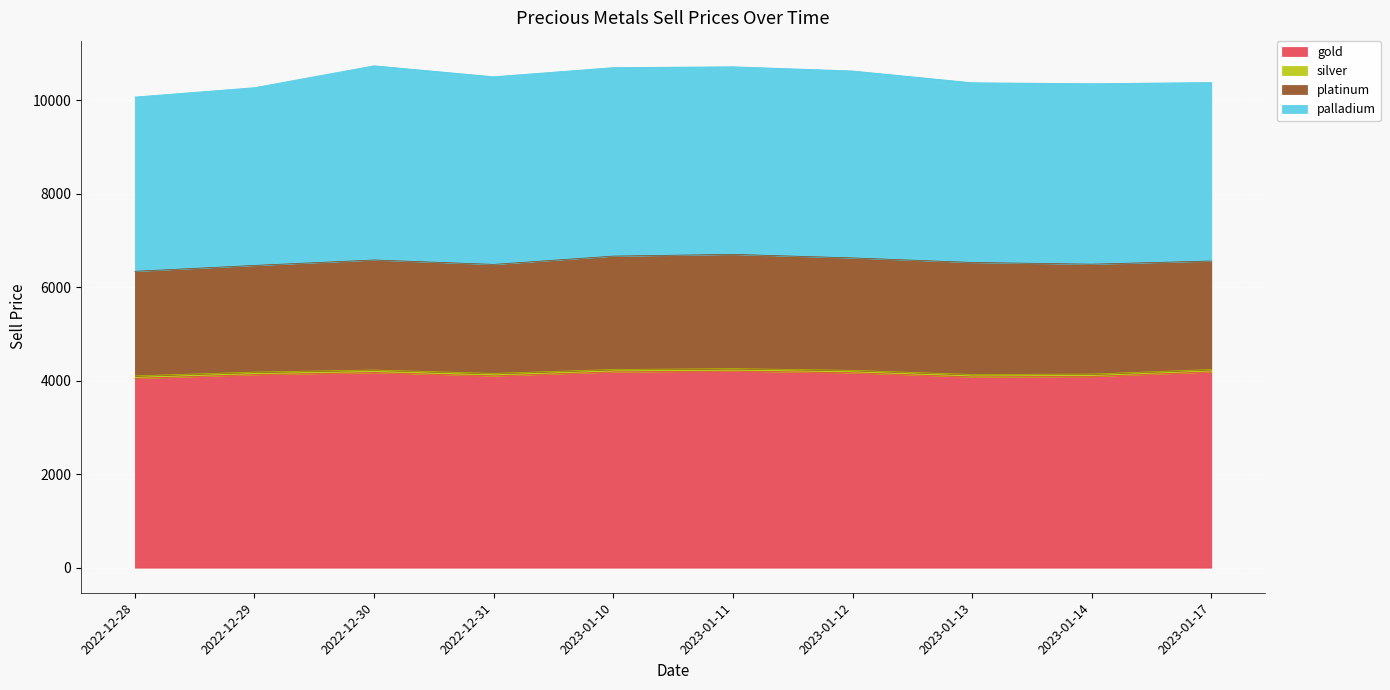

True or false: gold has a value of 7265.6 at 2022-12-30.

False